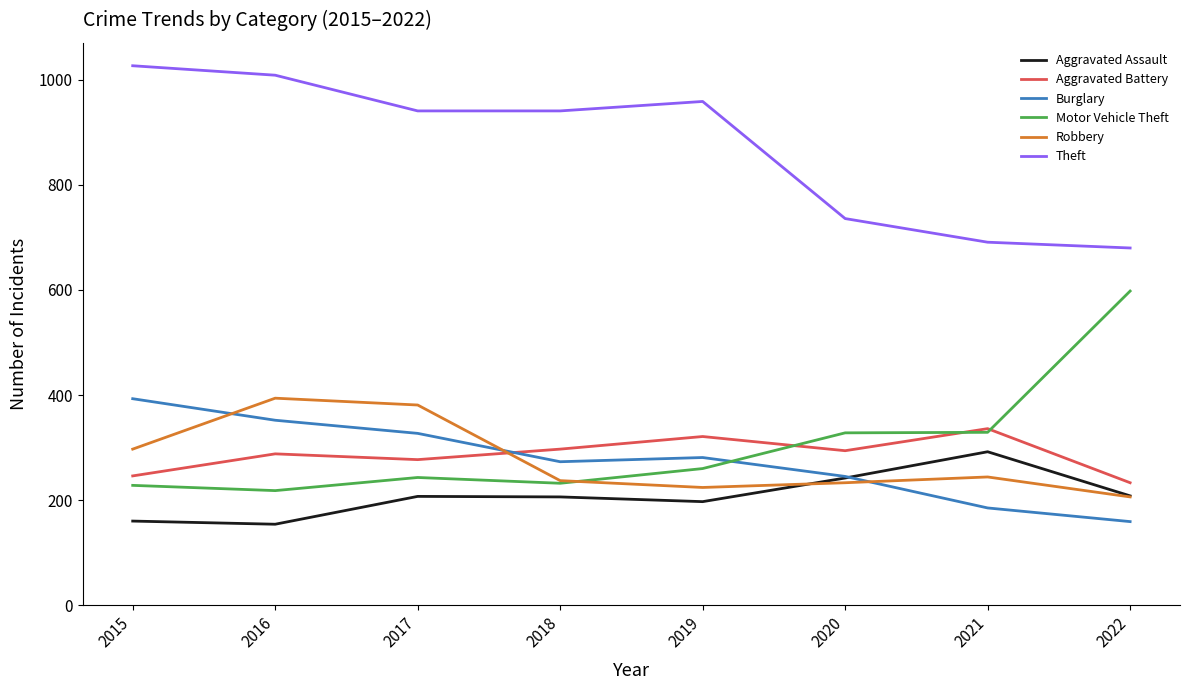

At which label does Burglary first exceed 281?

2015